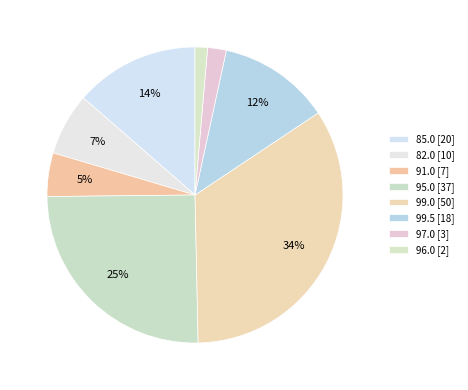

How many slices are in this pie chart?

8